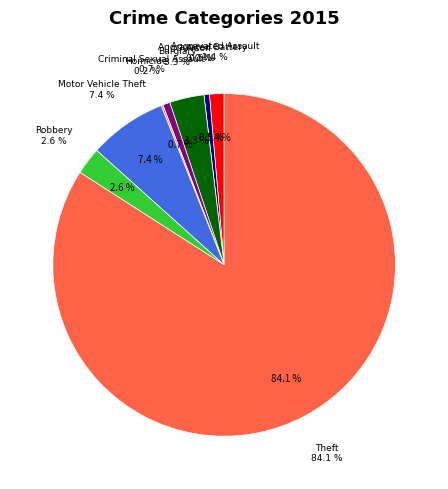

Between Criminal Sexual Assault and Homicide, which is larger?

Criminal Sexual Assault